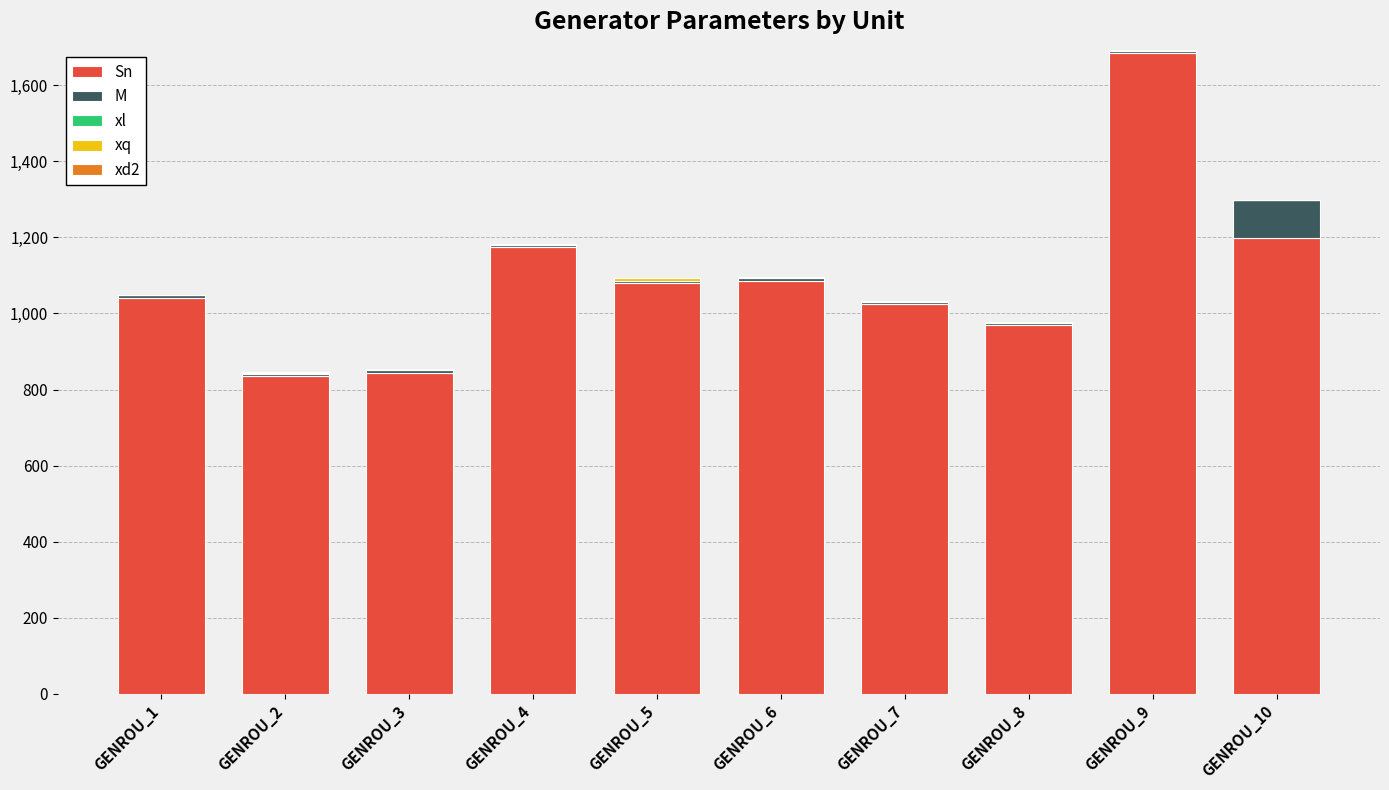

At which category is the sum across all series the highest?

GENROU_9